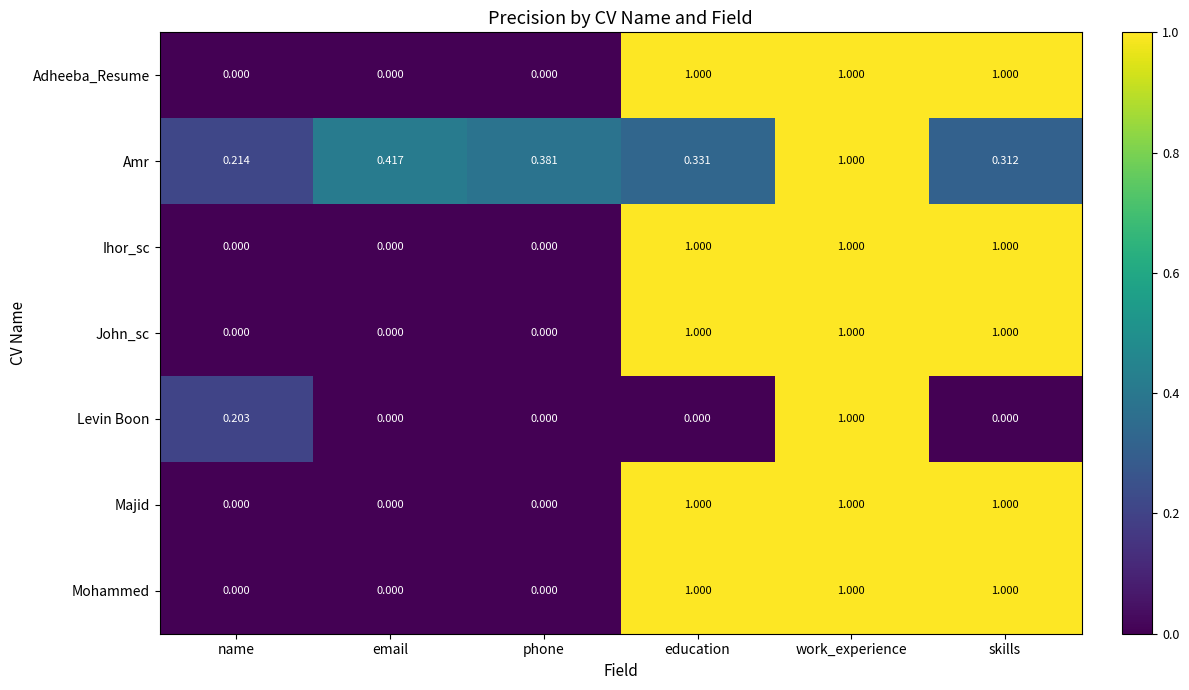

At which label does Amr reach its peak?

work_experience